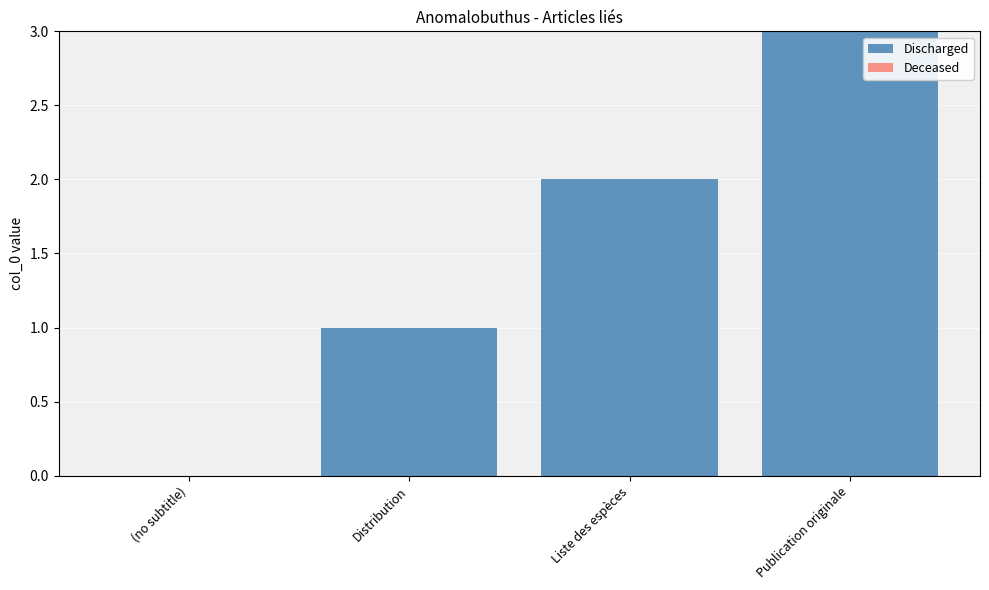

The value at Publication originale is 3. True or false?

True